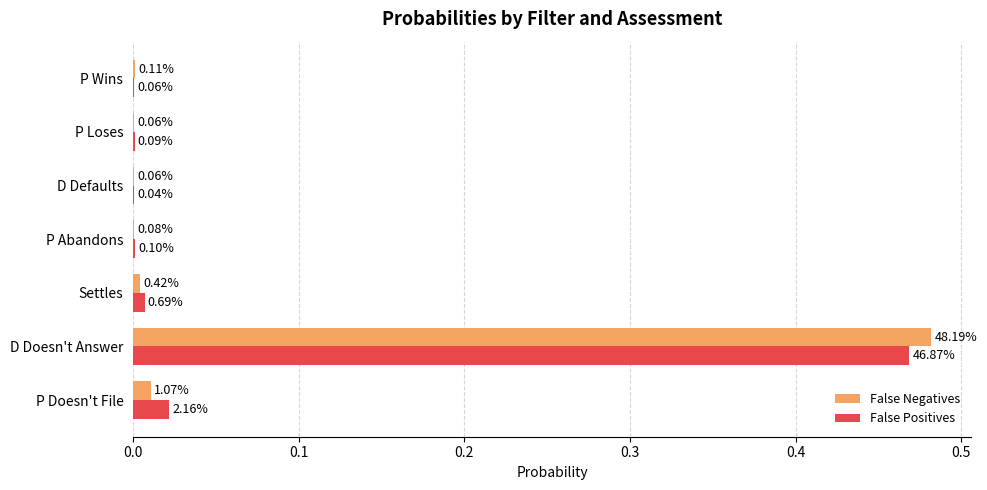

Count the number of categories in the chart.

7